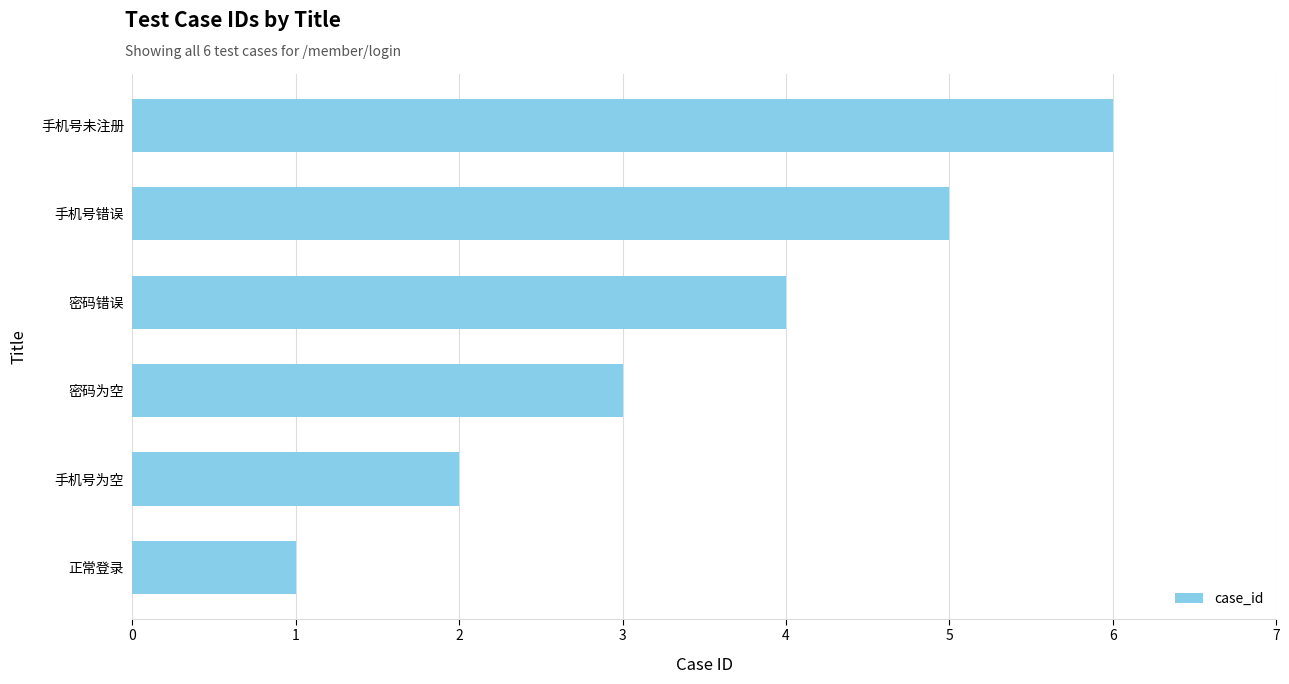

Which has a higher value, 密码错误 or 密码为空?

密码错误